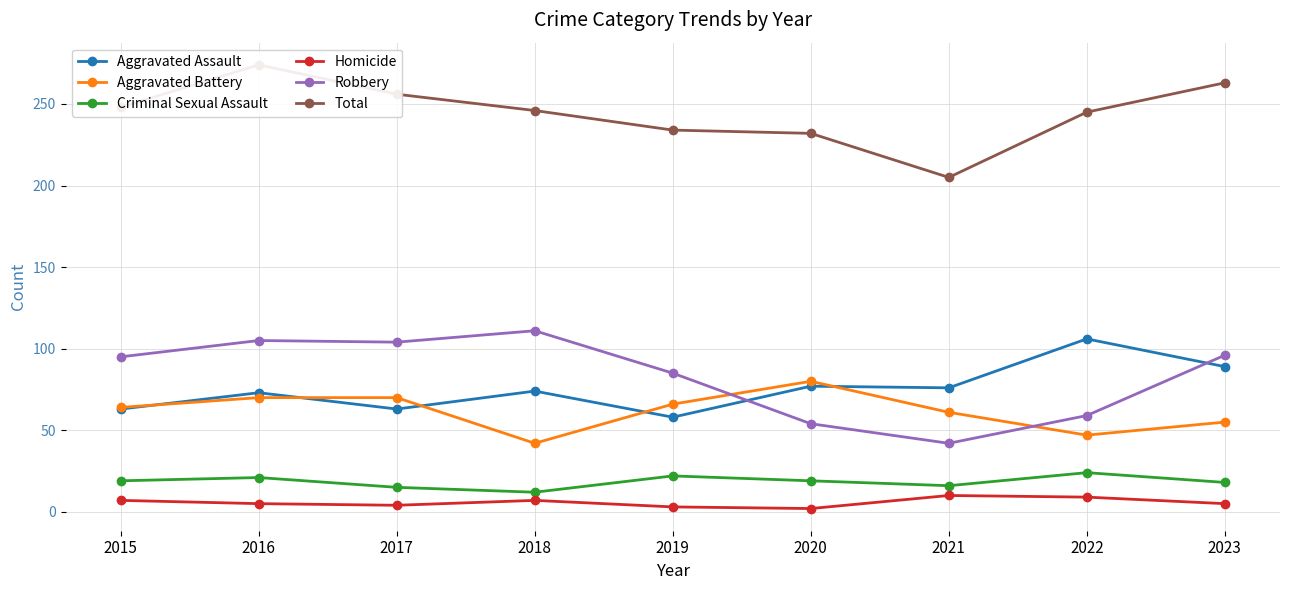

True or false: Criminal Sexual Assault and Robbery cross at least once.

False